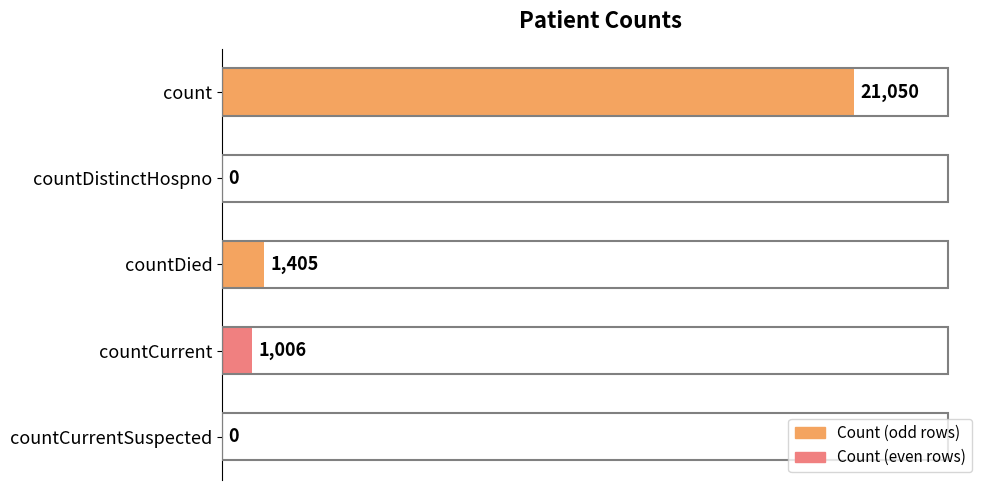

How many positive values are there?

3